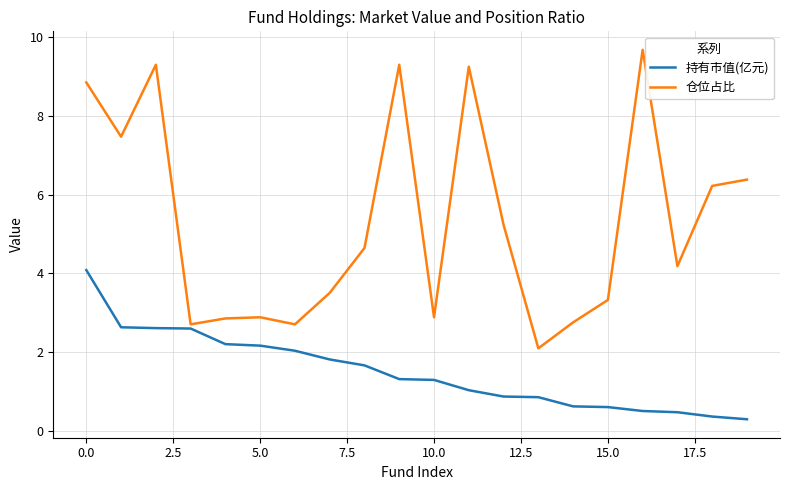

What is the difference between the maximum and minimum values in the 持有市值(亿元) series?

3.8